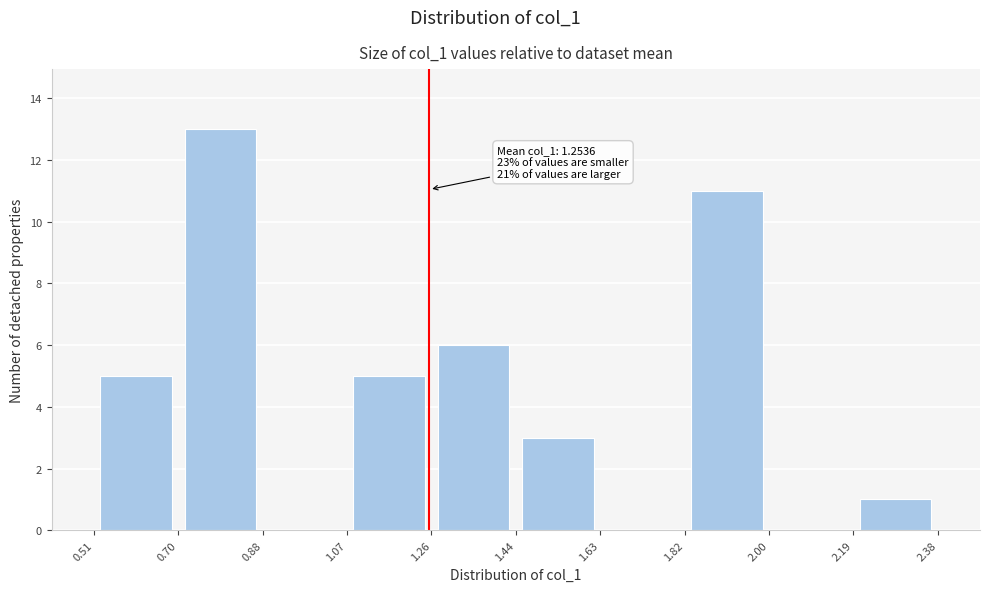

Which range on the x-axis has the tallest bar?

0.70 to 0.88